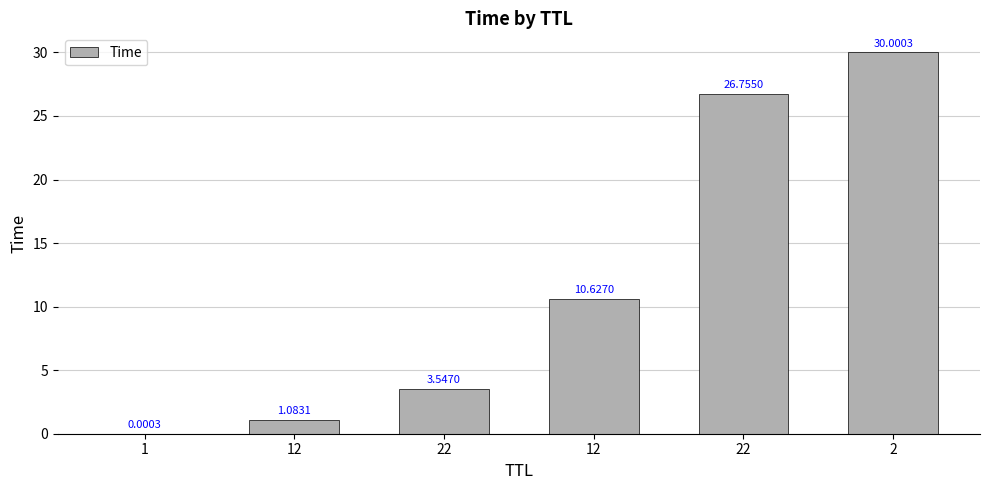

The chart shows a value of 26.8 at 22. True or false?

True